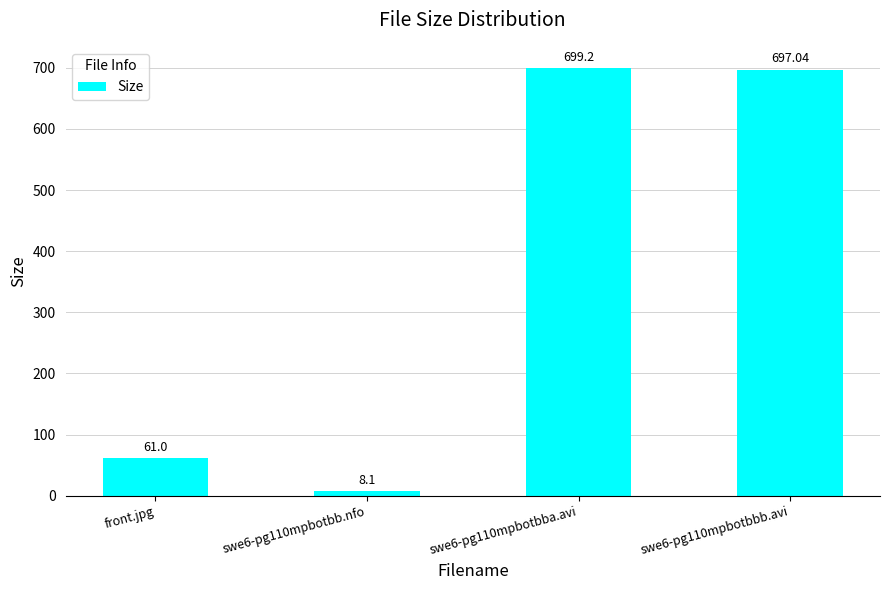

What is the average value?

366.3